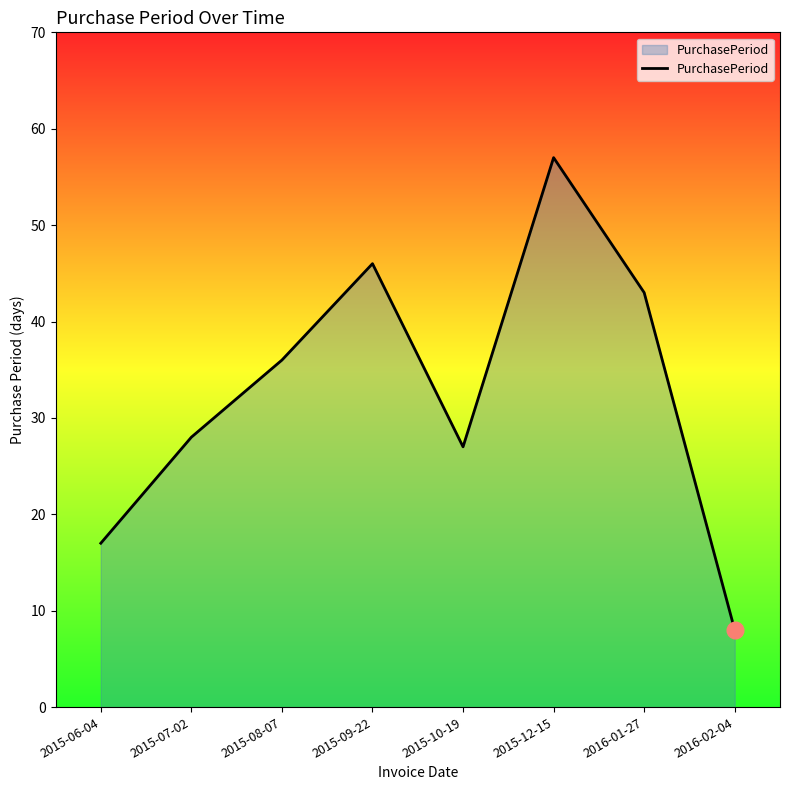

Which category has the lowest value across all series?

2016-02-04